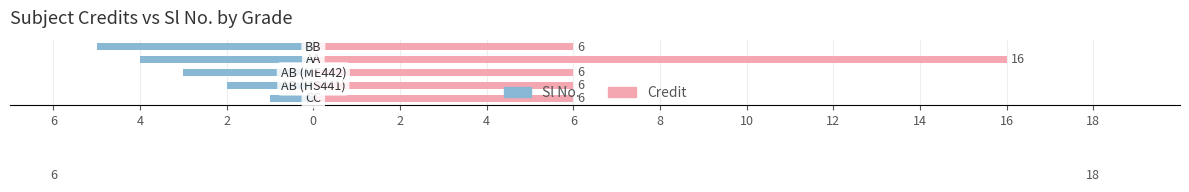

Which series has the widest spread of values?

Credit